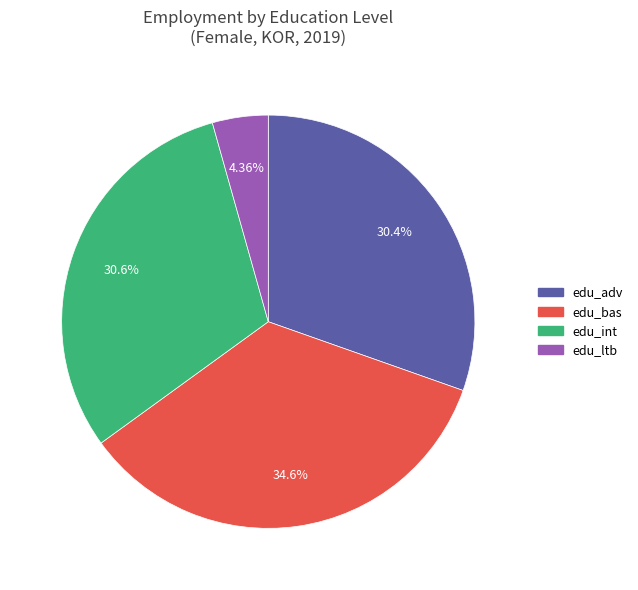

To the nearest percent, what is the difference between the largest and smallest slice percentages?

30%